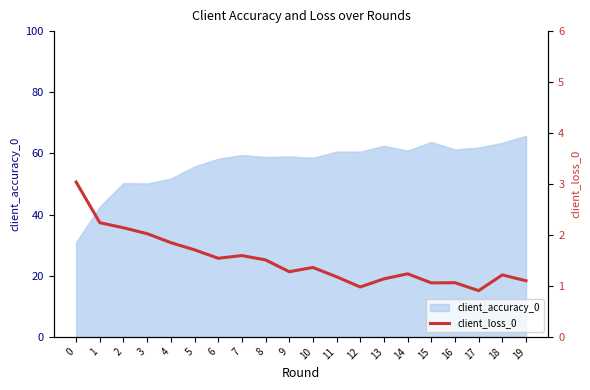

Which category has the highest value in the client_accuracy_0 series?

19